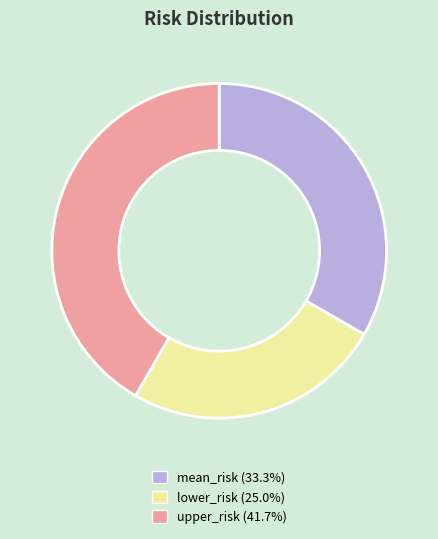

Between mean_risk and upper_risk, which is larger?

upper_risk